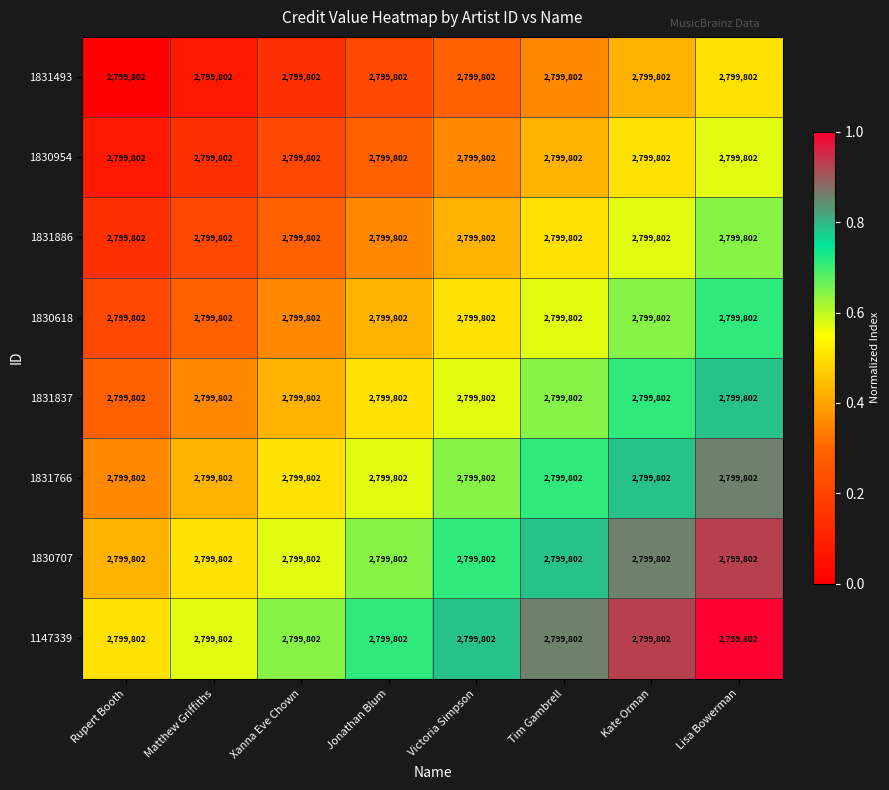

At how many categories does at least one series exceed 0?

8